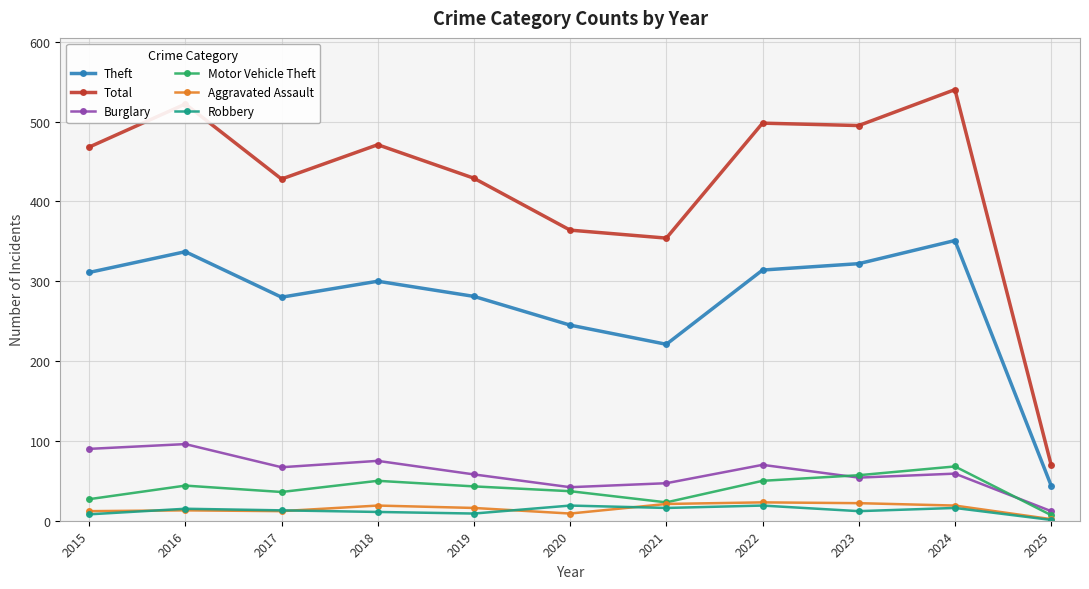

Is the value of Aggravated Assault at 2015 greater than the value of Motor Vehicle Theft at 2024?

No